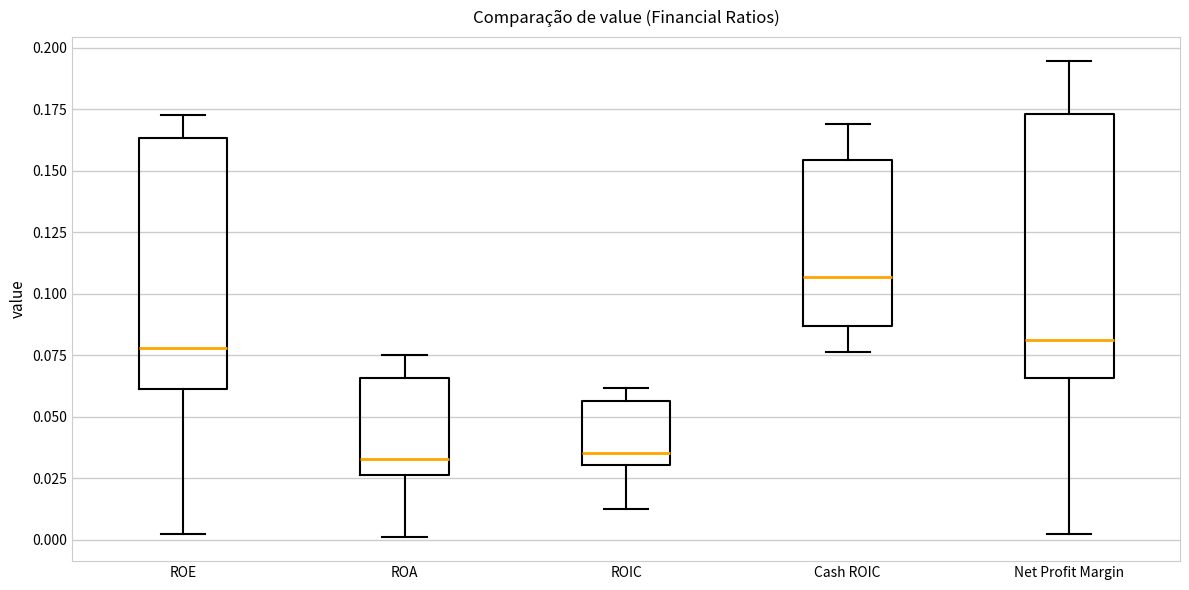

Reading left to right, read every box against the y-axis: the position of its median line, the range the box covers, and the ends of its whiskers. The values are not printed on the chart, so give them approximately, as read against the axis.

ROE: median 0.080, box 0.060 to 0.165, whiskers 0.000 to 0.175
ROA: median 0.035, box 0.025 to 0.065, whiskers 0.000 to 0.075
ROIC: median 0.035, box 0.030 to 0.055, whiskers 0.015 to 0.060
Cash ROIC: median 0.105, box 0.085 to 0.155, whiskers 0.075 to 0.170
Net Profit Margin: median 0.080, box 0.065 to 0.175, whiskers 0.000 to 0.195